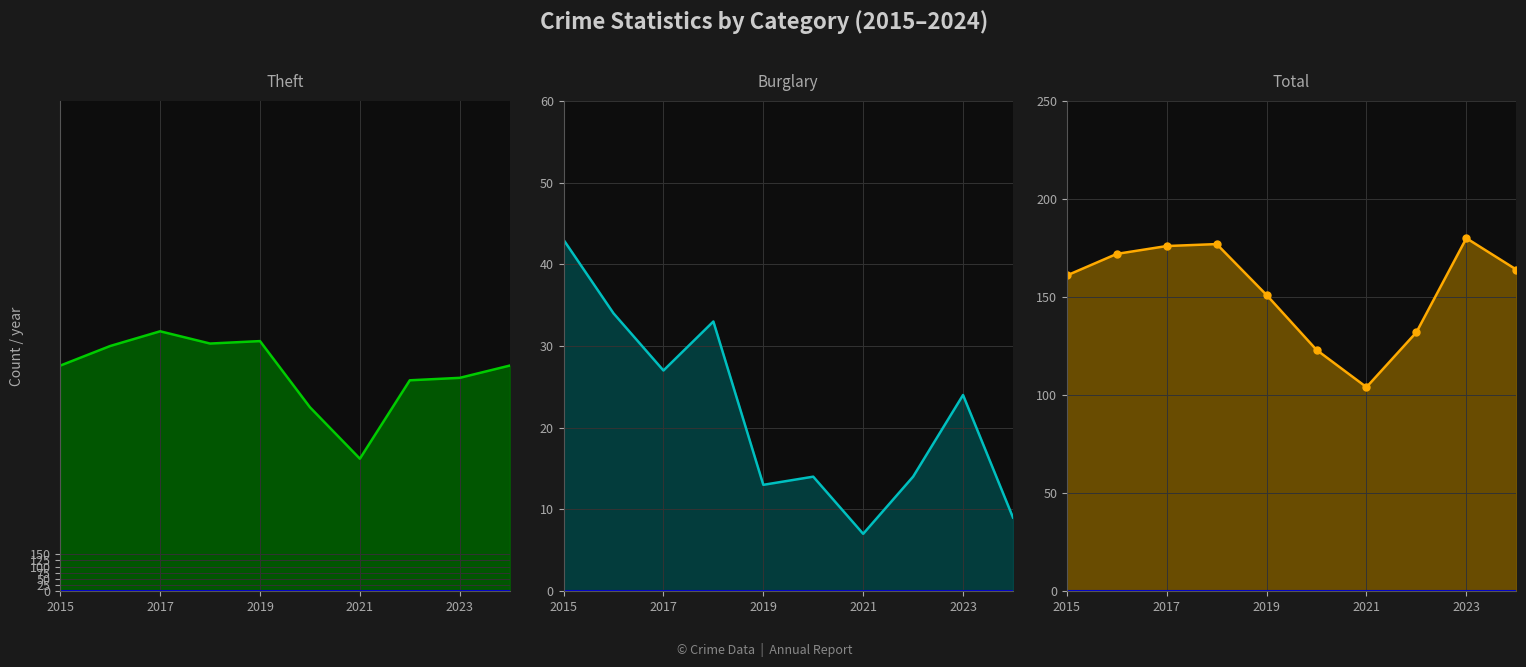

How many interior local peaks does the Theft series have?

2